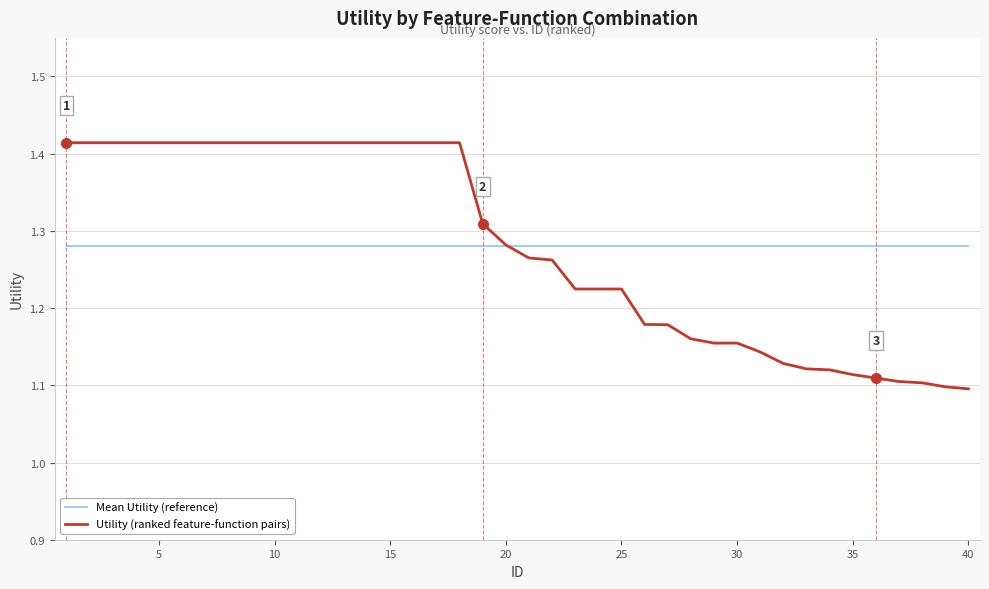

Which series has the largest range (max minus min)?

Utility (ranked feature-function pairs)